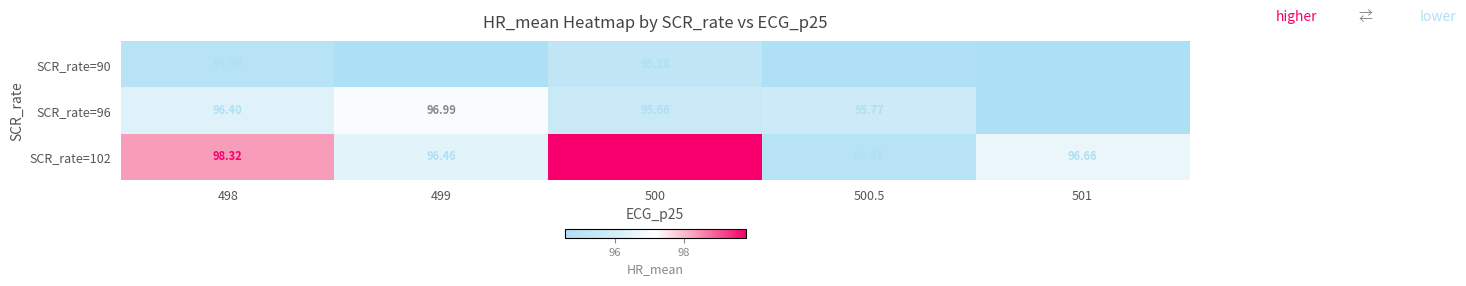

Is the value of SCR_rate=96 at 499 greater than the value of SCR_rate=102 at 501?

Yes